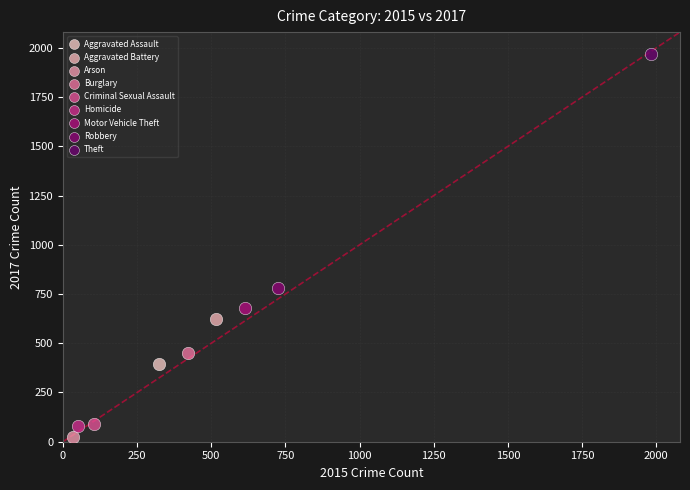

What are all the series names shown in the legend?

Aggravated Assault, Aggravated Battery, Arson, Burglary, Criminal Sexual Assault, Homicide, Motor Vehicle Theft, Robbery, Theft